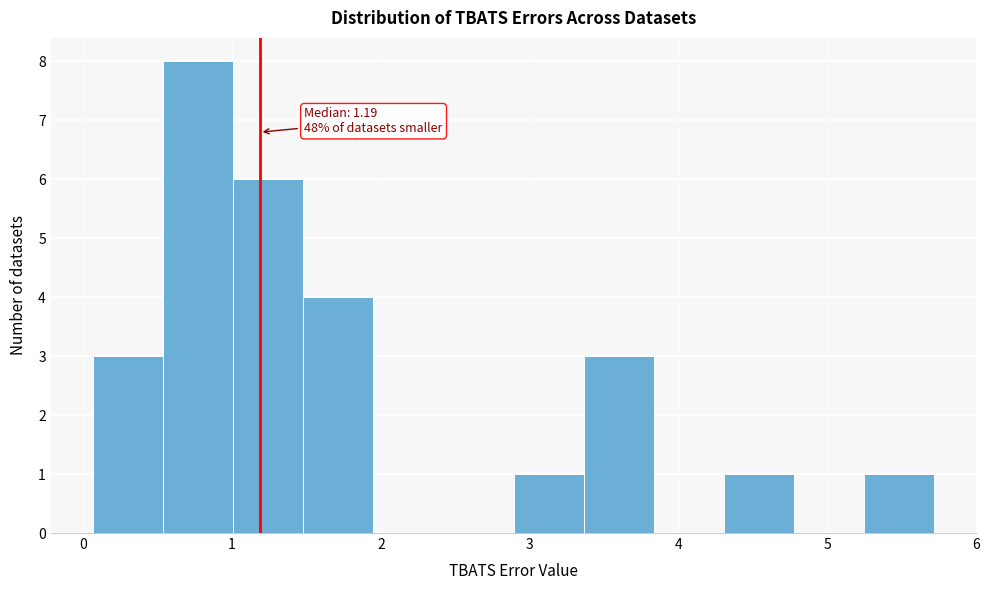

Which range on the x-axis has the tallest bar?

0.5 to 1.0